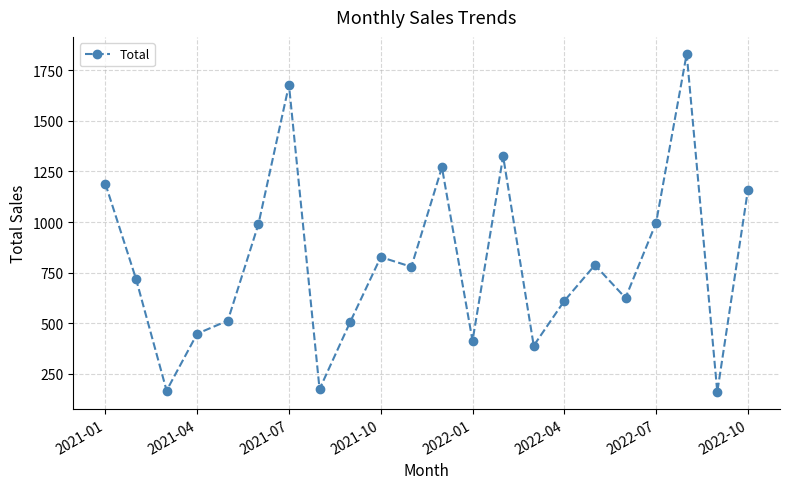

How many points are lower than both their immediate neighbors (excluding endpoints)?

7